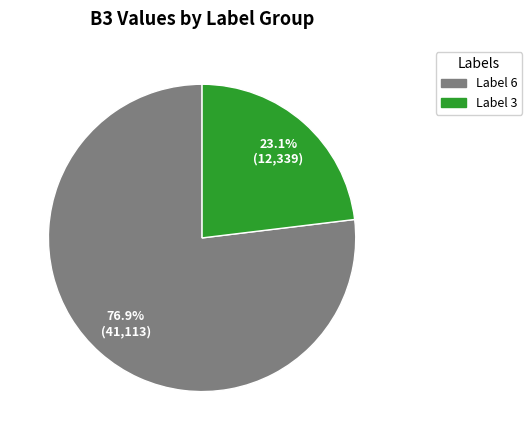

Is there a majority slice in this chart?

Yes